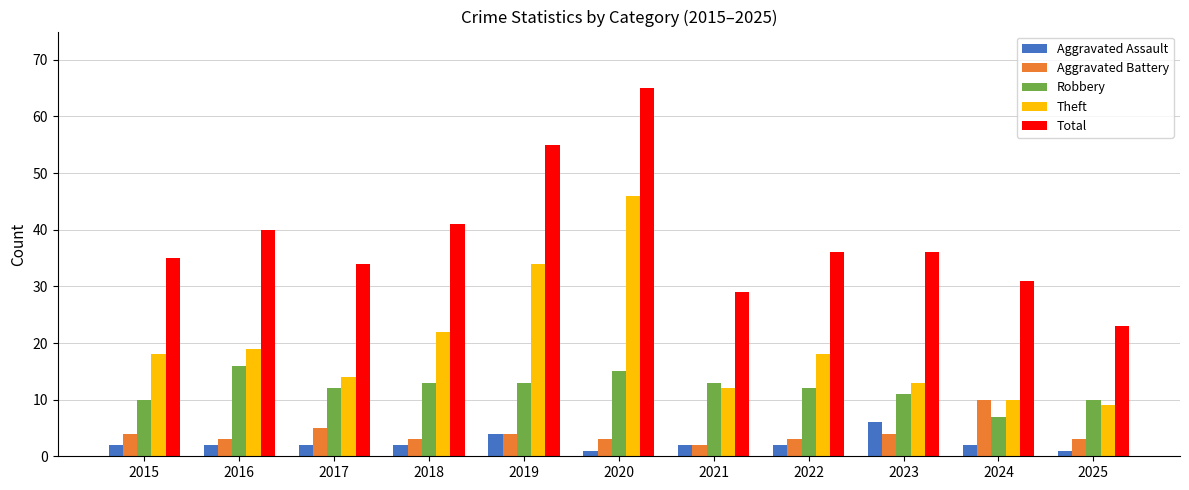

Which category has the highest value in the Robbery series?

2016